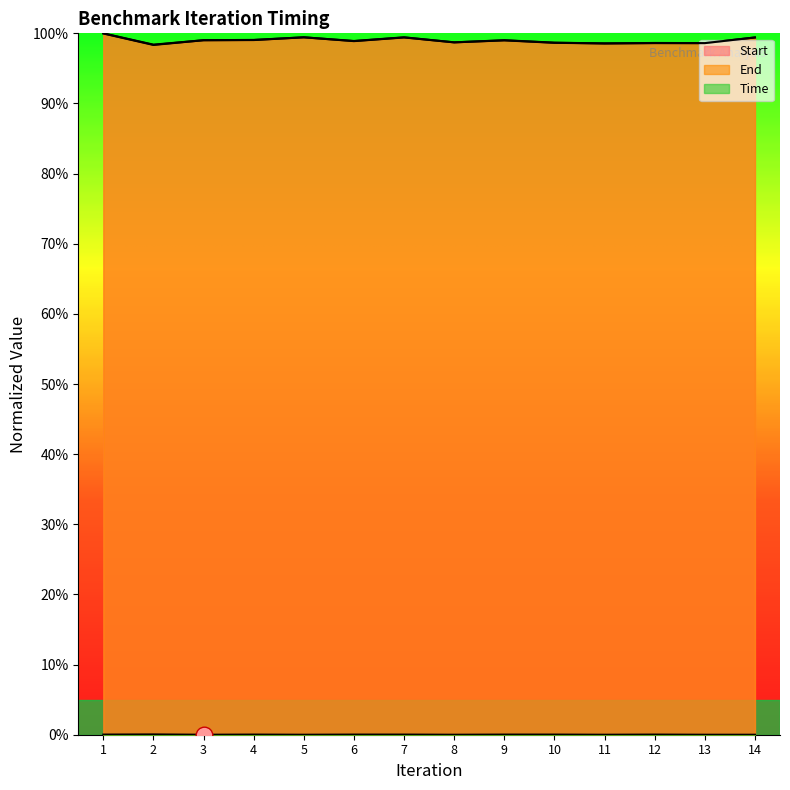

At which category does Time reach its first local valley?

3